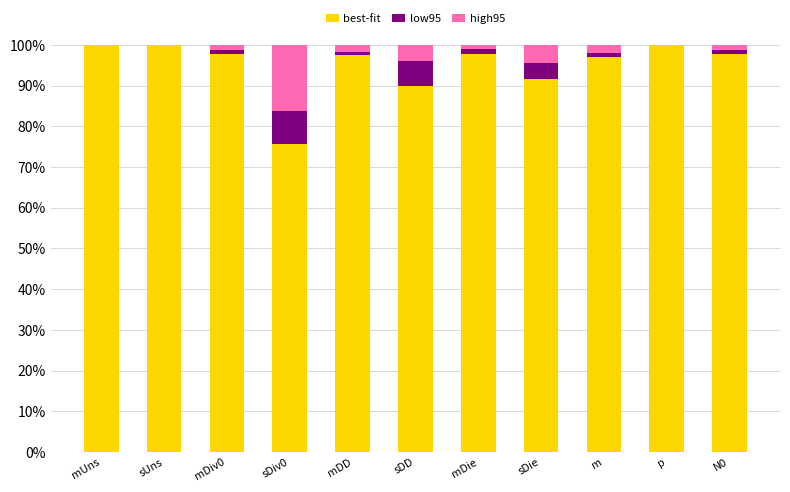

What is the difference between the best-fit values at sUns and N0?

2.2